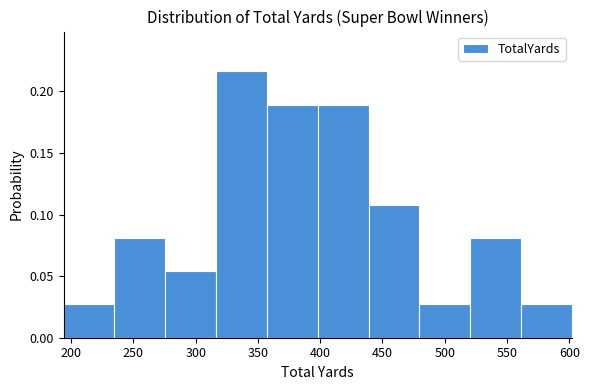

Which range on the x-axis has the tallest bar?

315 to 355